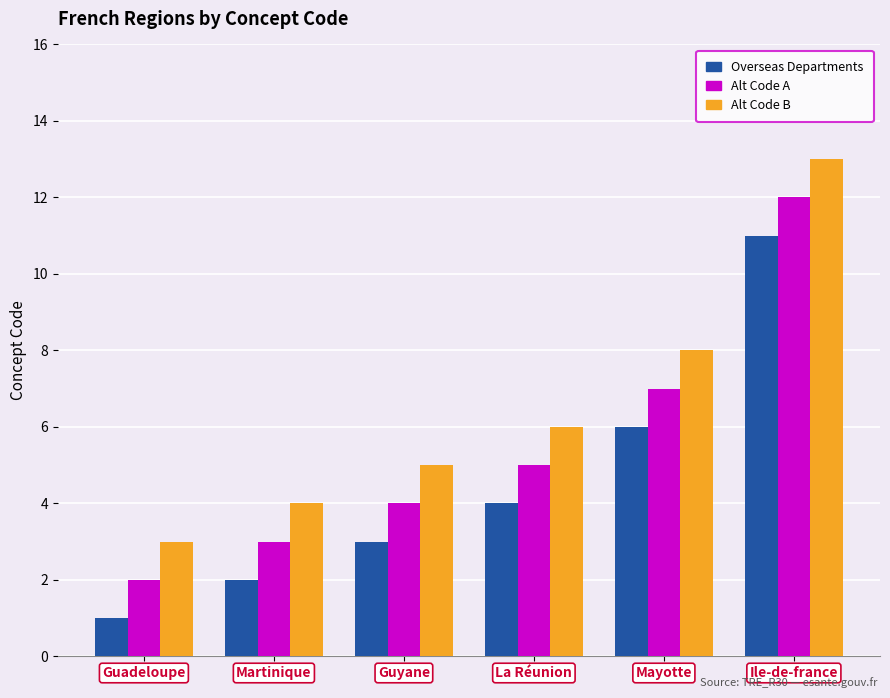

List the labels in order of Alt Code A value, smallest first.

Guadeloupe, Martinique, Guyane, La Réunion, Mayotte, Ile-de-france